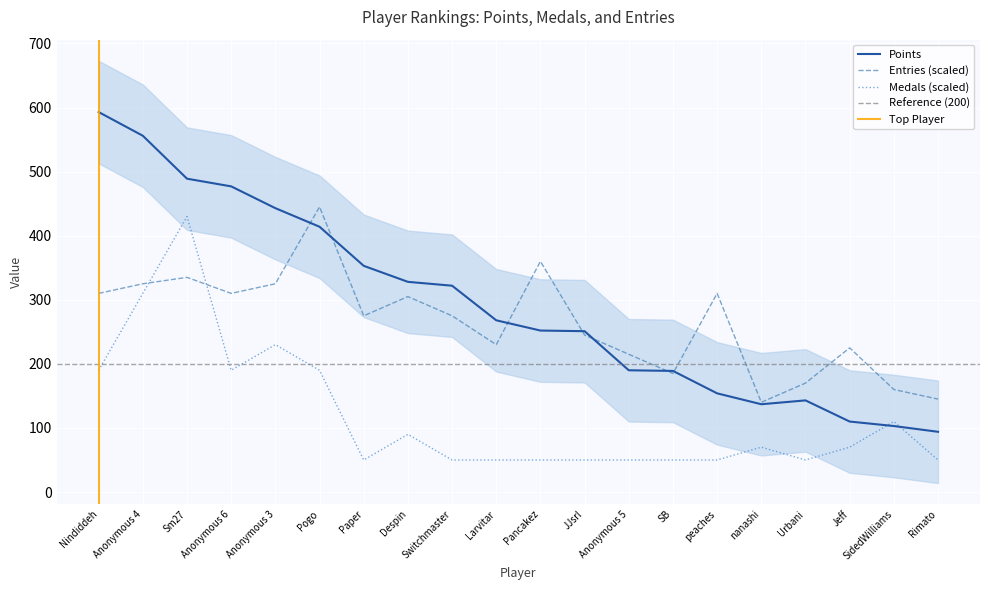

What position from the left is Jeff?

18